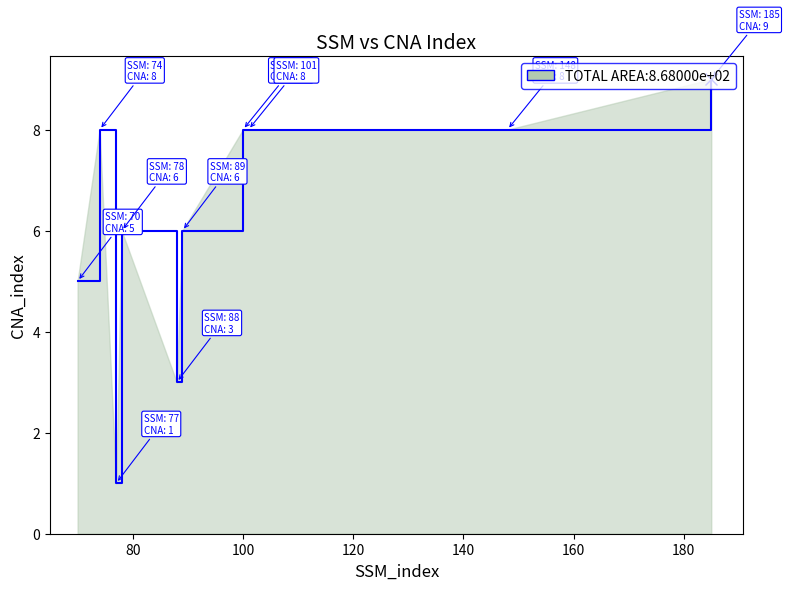

What is the maximum value shown in the chart?

9